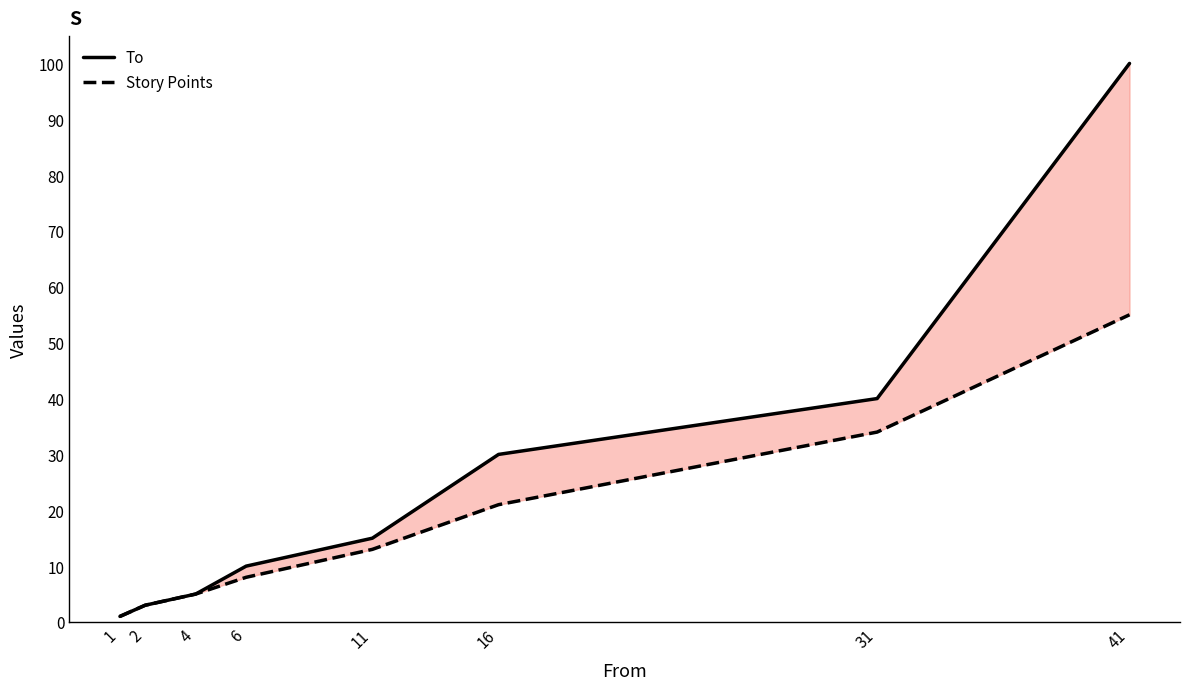

How many lines are shown in the chart?

2